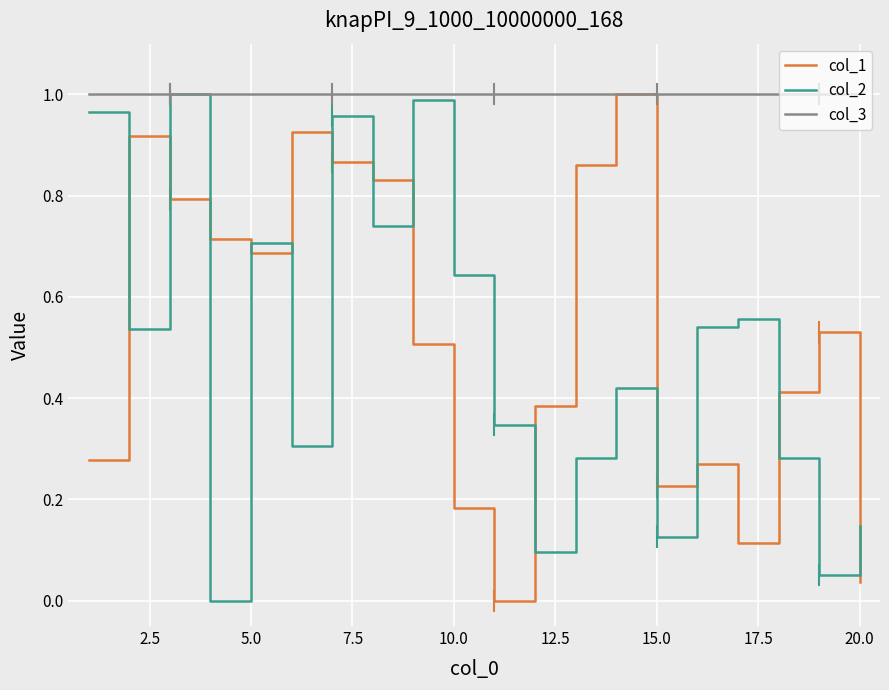

True or false: col_2 and col_1 intersect in this chart.

True